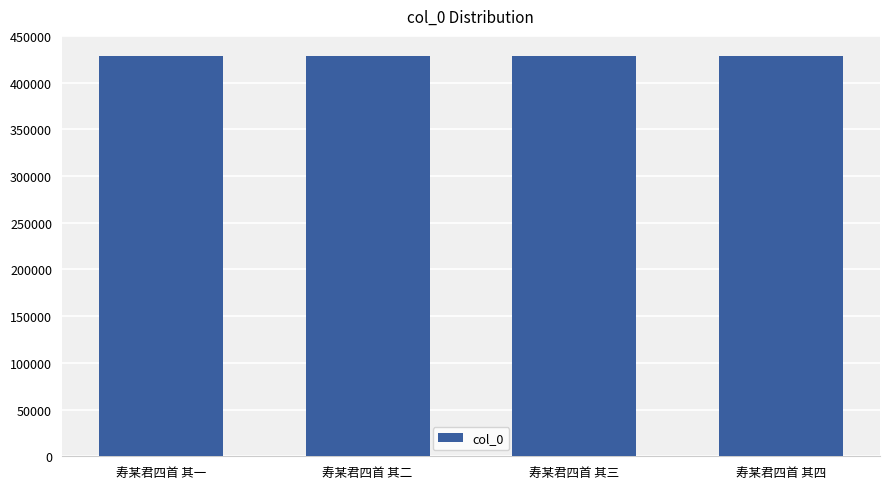

What is the difference between the second highest and minimum values?

2